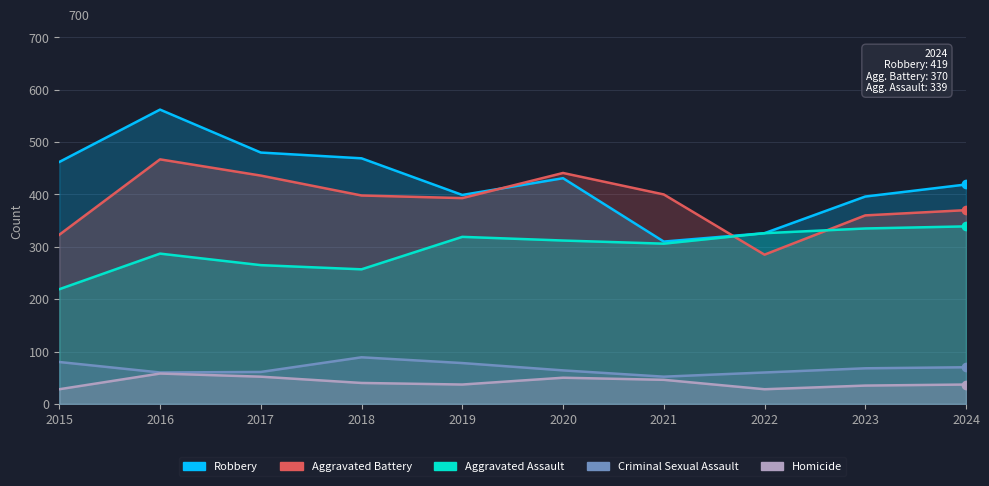

How many lines are shown in the chart?

5